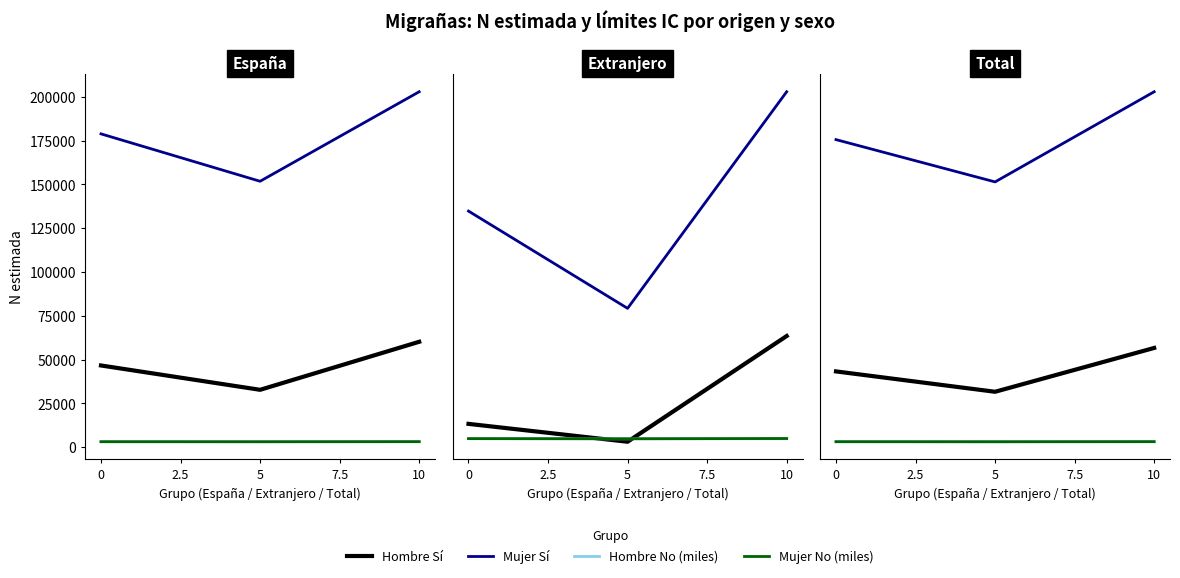

What are all the series names shown in the legend?

Hombre Sí, Mujer Sí, Hombre No (miles), Mujer No (miles)